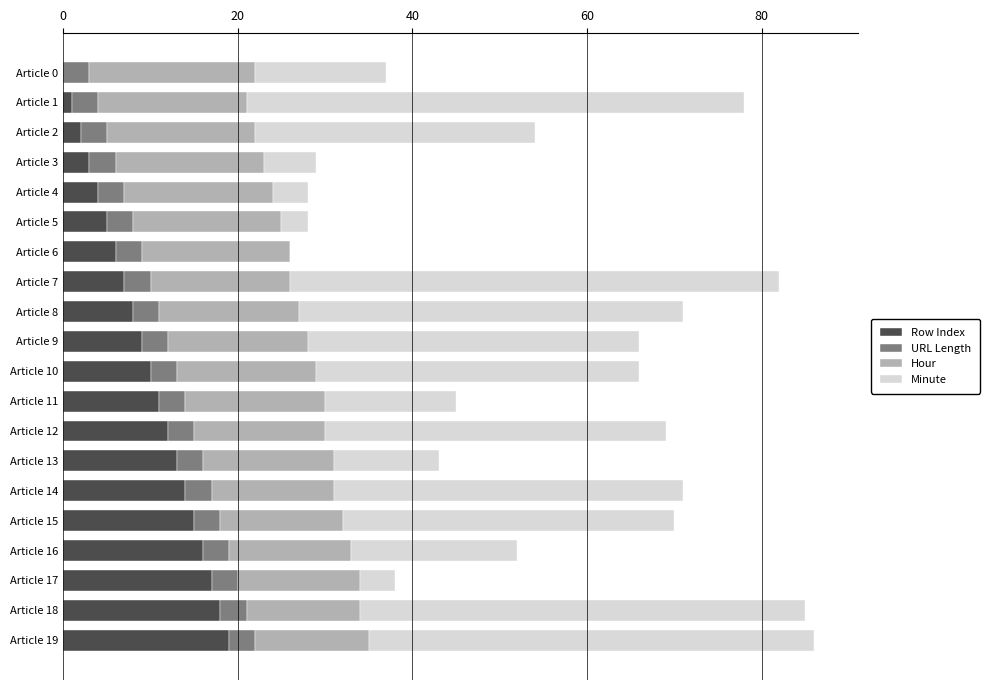

What is the maximum value for Row Index?

19